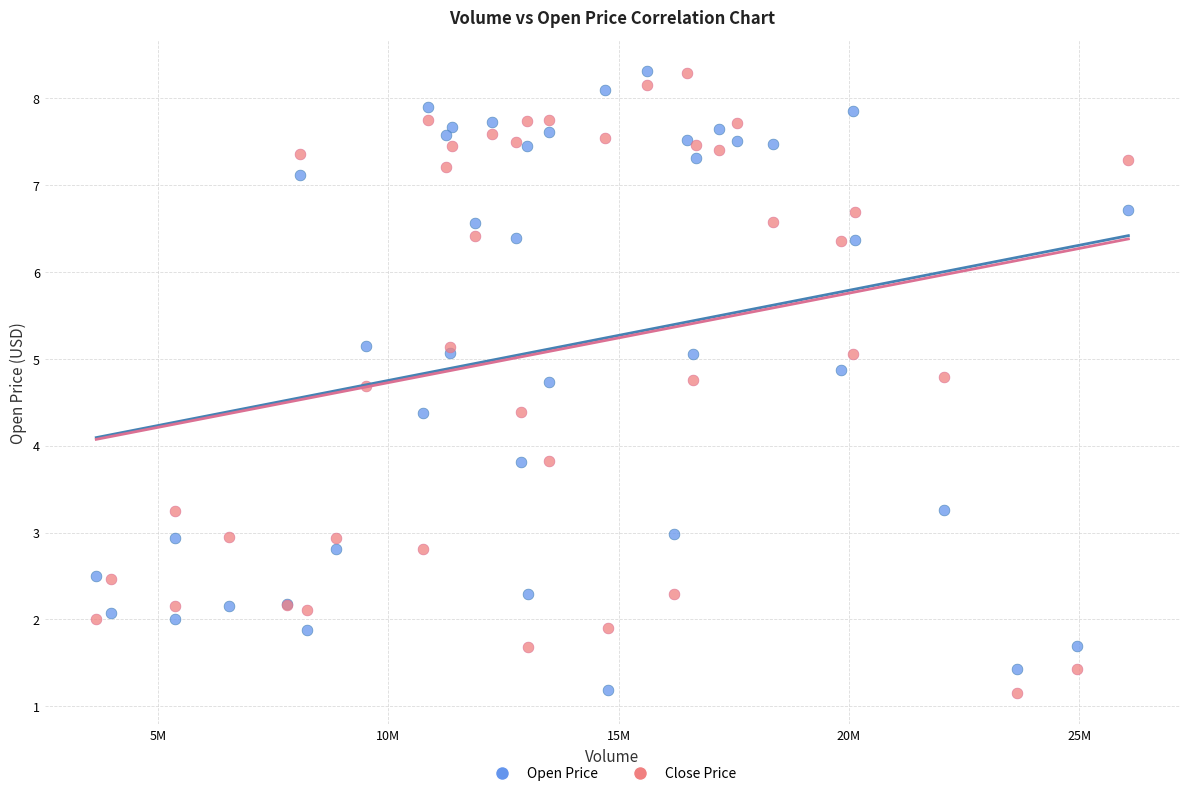

What is the X range (max minus min) for the scatter plot?

22398300.0